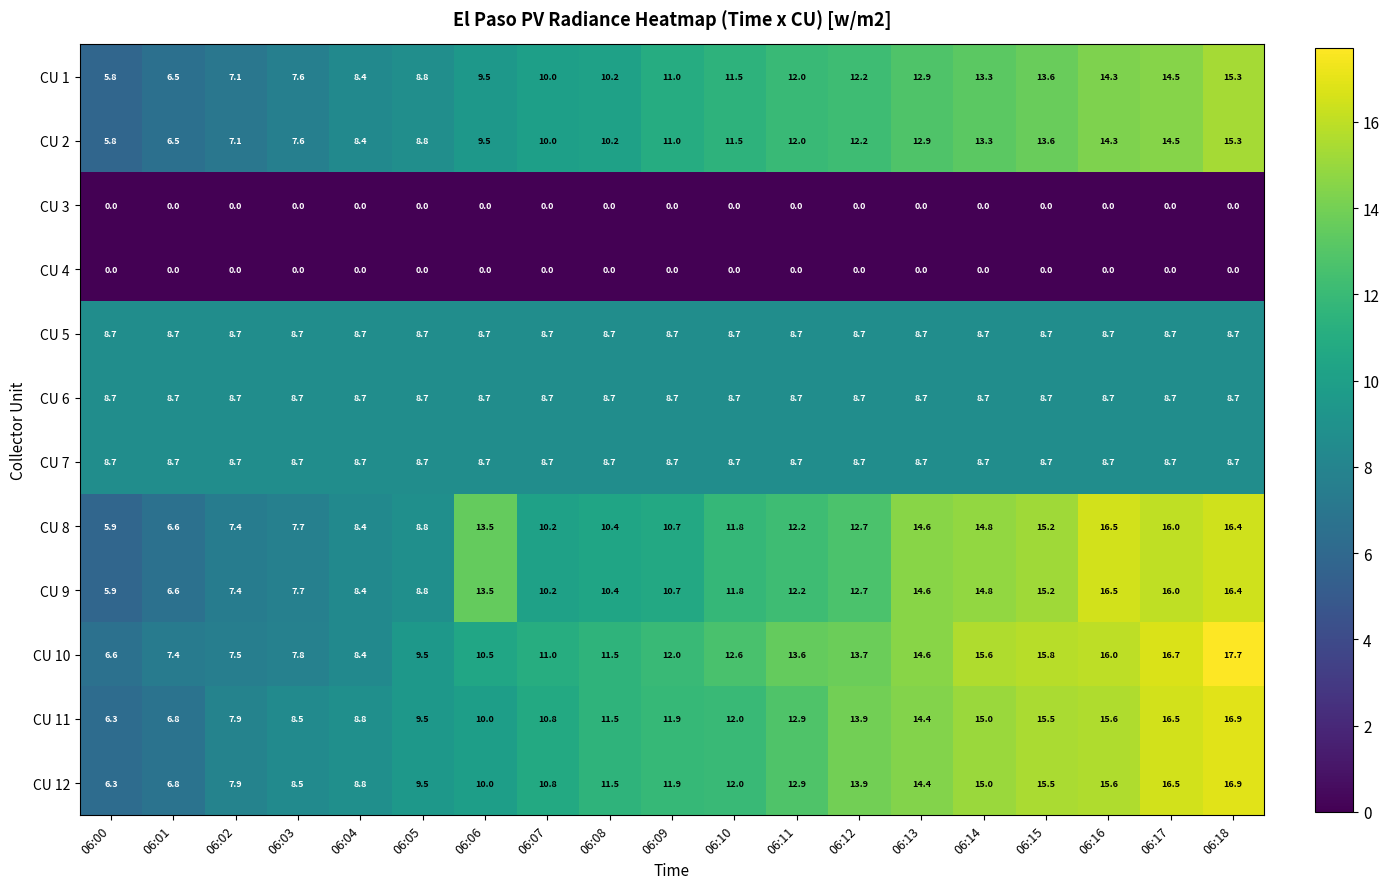

What is the difference between the maximum and minimum values in the CU 11 series?

10.6